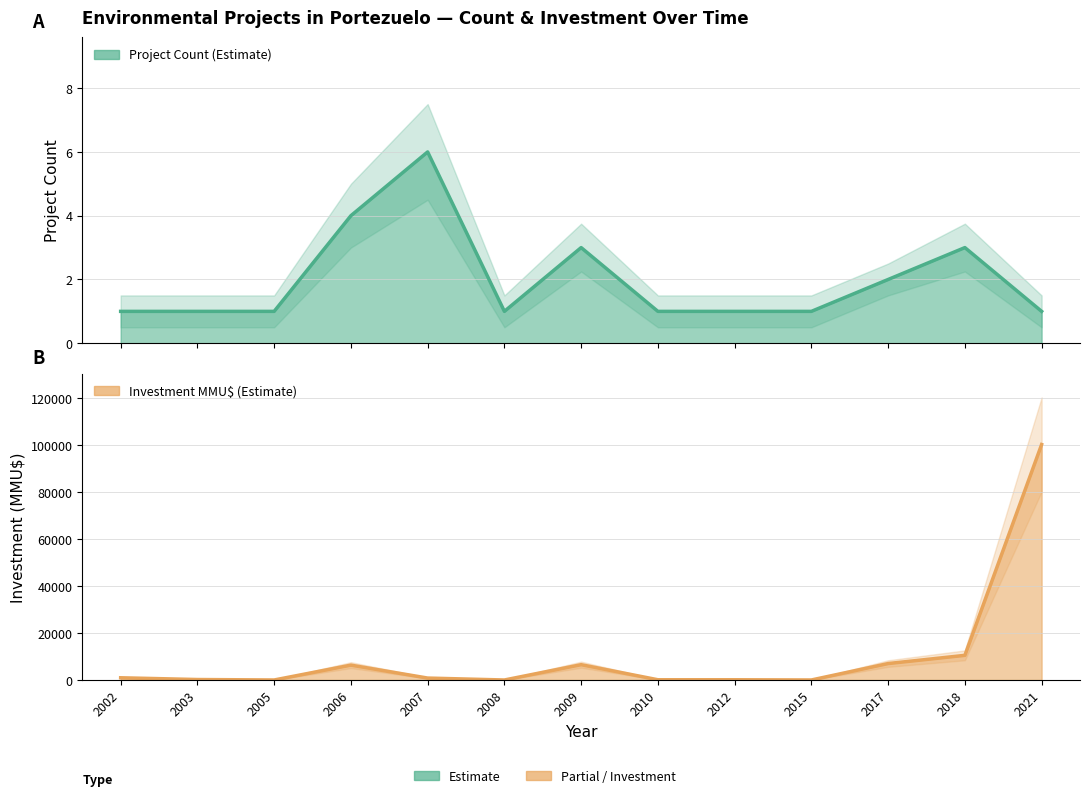

What is the sum of all Project Count values?

26